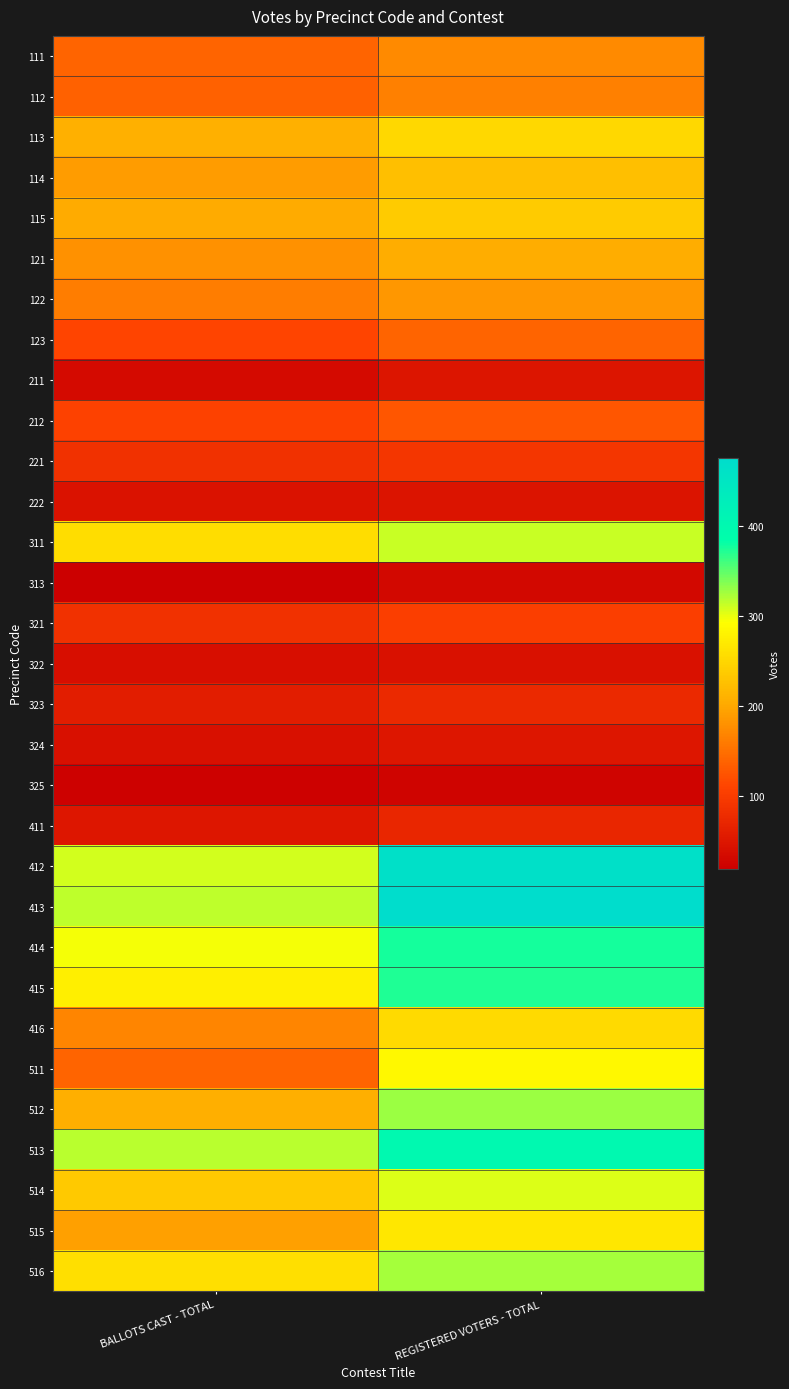

Reading left to right, extract all data points from this chart.

111: BALLOTS CAST - TOTAL=139	REGISTERED VOTERS - TOTAL=173
112: BALLOTS CAST - TOTAL=137	REGISTERED VOTERS - TOTAL=164
113: BALLOTS CAST - TOTAL=209	REGISTERED VOTERS - TOTAL=252
114: BALLOTS CAST - TOTAL=189	REGISTERED VOTERS - TOTAL=225
115: BALLOTS CAST - TOTAL=203	REGISTERED VOTERS - TOTAL=237
121: BALLOTS CAST - TOTAL=180	REGISTERED VOTERS - TOTAL=205
122: BALLOTS CAST - TOTAL=163	REGISTERED VOTERS - TOTAL=186
123: BALLOTS CAST - TOTAL=110	REGISTERED VOTERS - TOTAL=140
211: BALLOTS CAST - TOTAL=35	REGISTERED VOTERS - TOTAL=48
212: BALLOTS CAST - TOTAL=108	REGISTERED VOTERS - TOTAL=126
221: BALLOTS CAST - TOTAL=85	REGISTERED VOTERS - TOTAL=93
222: BALLOTS CAST - TOTAL=44	REGISTERED VOTERS - TOTAL=46
311: BALLOTS CAST - TOTAL=257	REGISTERED VOTERS - TOTAL=312
313: BALLOTS CAST - TOTAL=19	REGISTERED VOTERS - TOTAL=31
321: BALLOTS CAST - TOTAL=86	REGISTERED VOTERS - TOTAL=104
322: BALLOTS CAST - TOTAL=39	REGISTERED VOTERS - TOTAL=43
323: BALLOTS CAST - TOTAL=59	REGISTERED VOTERS - TOTAL=75
324: BALLOTS CAST - TOTAL=42	REGISTERED VOTERS - TOTAL=51
325: BALLOTS CAST - TOTAL=21	REGISTERED VOTERS - TOTAL=25
411: BALLOTS CAST - TOTAL=50	REGISTERED VOTERS - TOTAL=71
412: BALLOTS CAST - TOTAL=308	REGISTERED VOTERS - TOTAL=465
413: BALLOTS CAST - TOTAL=316	REGISTERED VOTERS - TOTAL=475
414: BALLOTS CAST - TOTAL=296	REGISTERED VOTERS - TOTAL=376
415: BALLOTS CAST - TOTAL=277	REGISTERED VOTERS - TOTAL=372
416: BALLOTS CAST - TOTAL=169	REGISTERED VOTERS - TOTAL=254
511: BALLOTS CAST - TOTAL=140	REGISTERED VOTERS - TOTAL=285
512: BALLOTS CAST - TOTAL=207	REGISTERED VOTERS - TOTAL=328
513: BALLOTS CAST - TOTAL=317	REGISTERED VOTERS - TOTAL=400
514: BALLOTS CAST - TOTAL=236	REGISTERED VOTERS - TOTAL=304
515: BALLOTS CAST - TOTAL=193	REGISTERED VOTERS - TOTAL=267
516: BALLOTS CAST - TOTAL=258	REGISTERED VOTERS - TOTAL=324